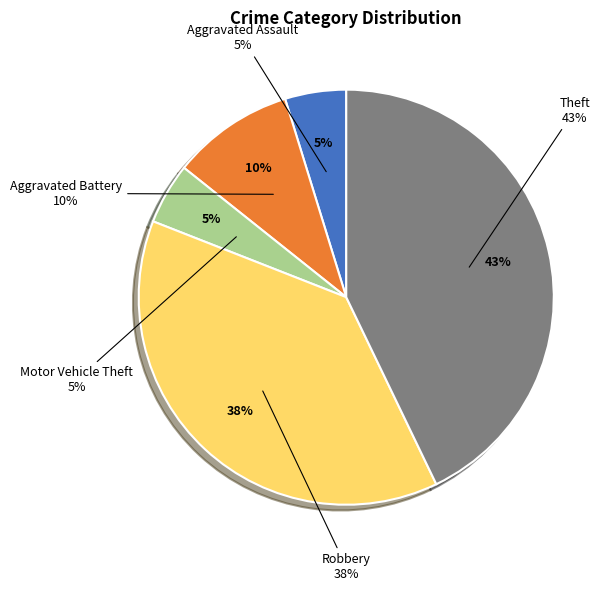

How many slices are in this pie chart?

5